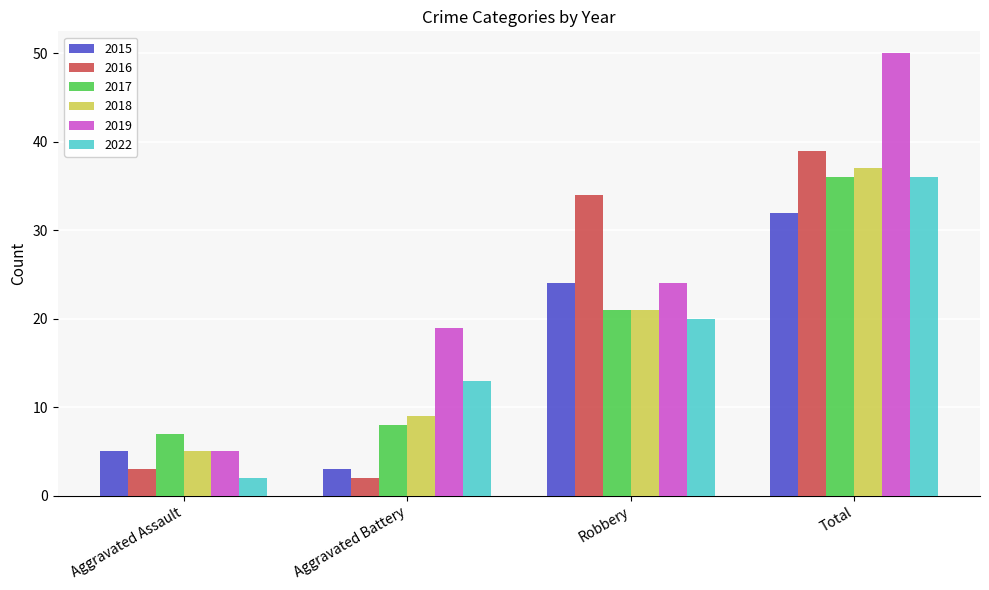

What is the label of the 3rd bar from the right?

Aggravated Battery